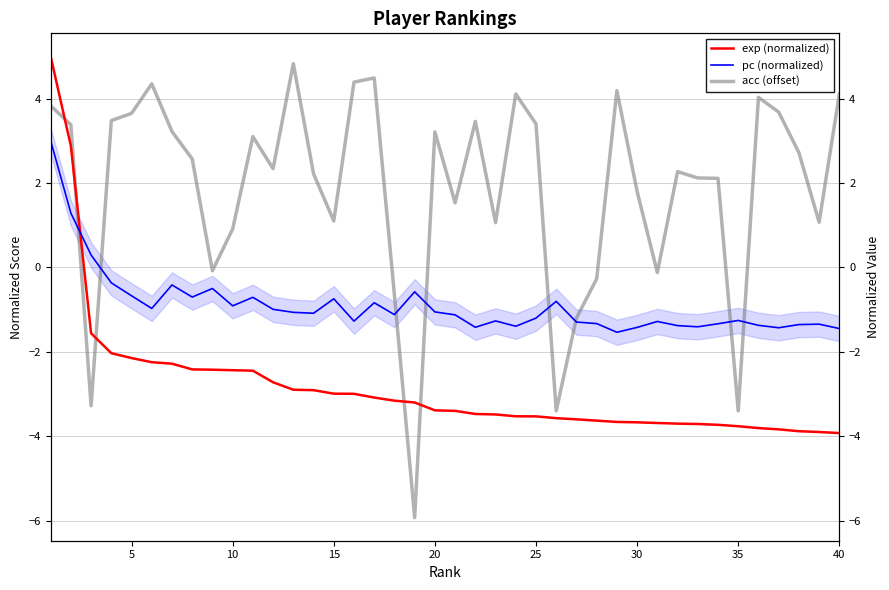

Which series has the largest total across all categories?

acc (offset)